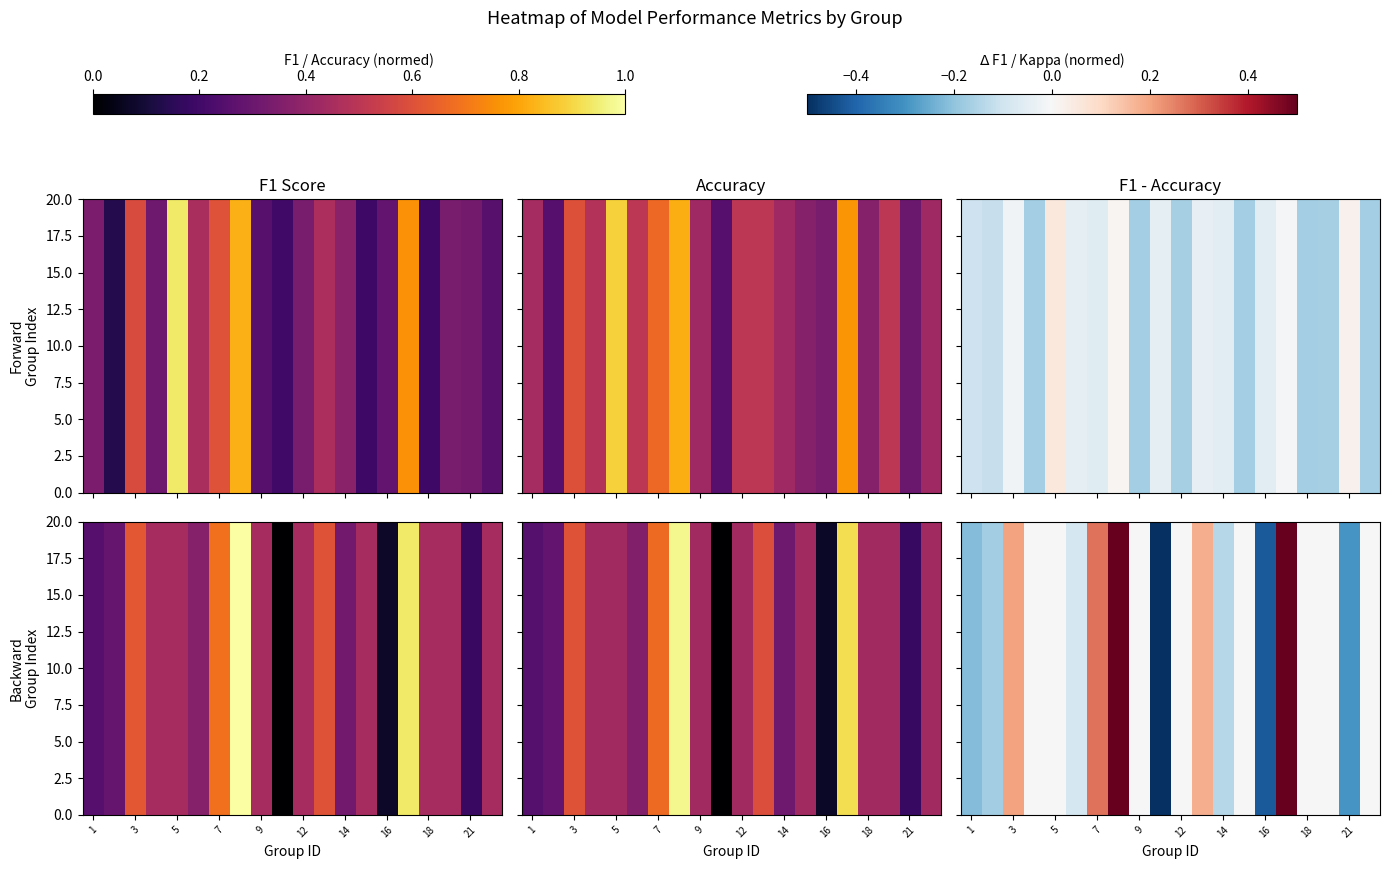

At how many categories does at least one series exceed 0?

5